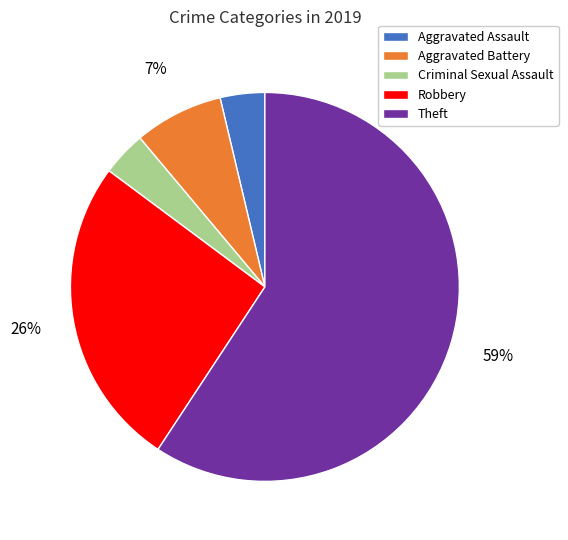

Which has a higher value, Aggravated Assault or Theft?

Theft